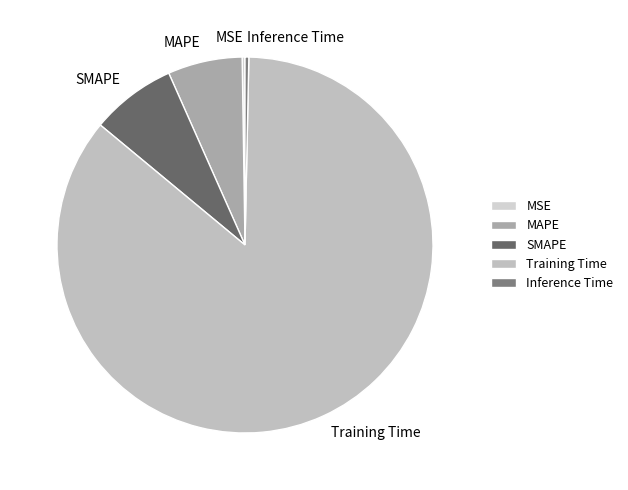

True or false: Inference Time accounts for 12% of the total.

False